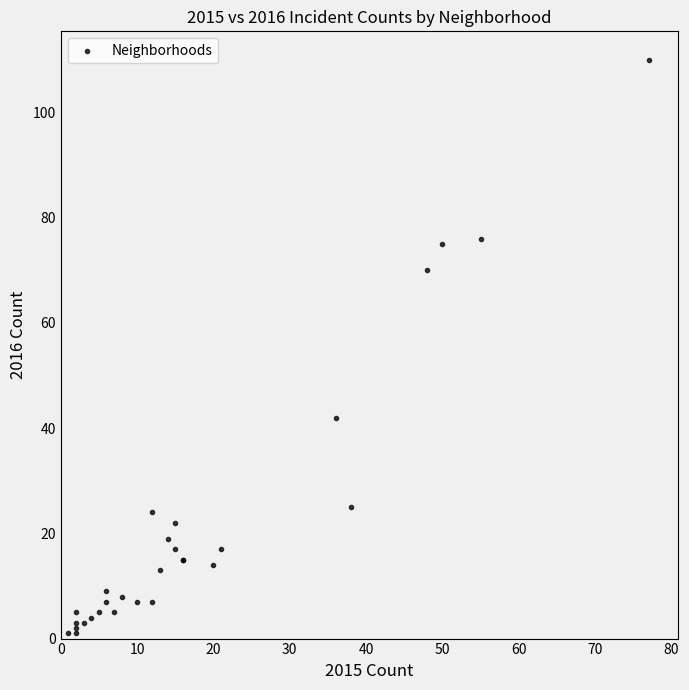

What Y value in the scatter plot is closest to 55?

42